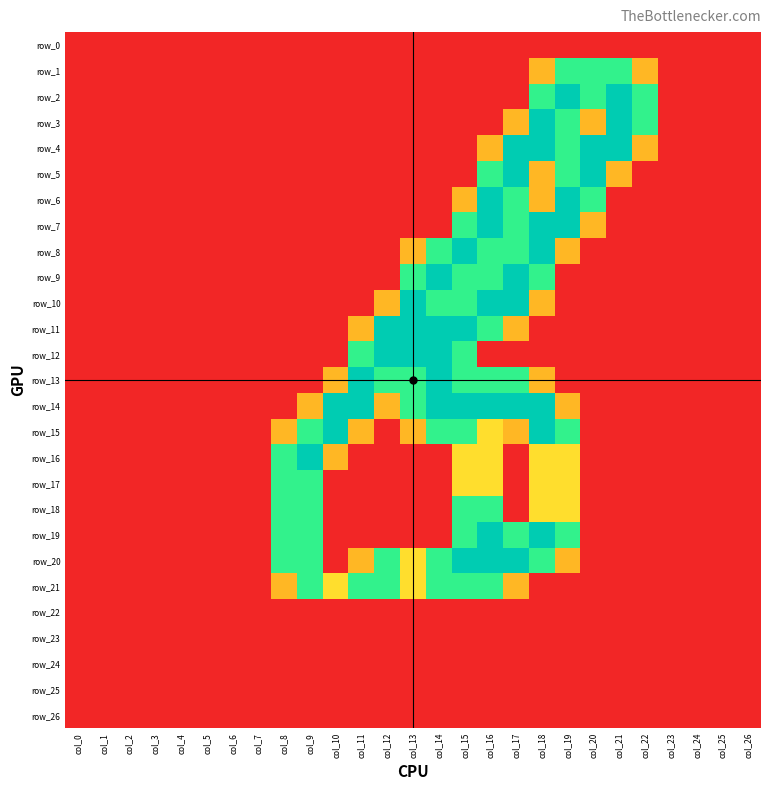

Which has a higher value, col_15 or col_21?

col_15